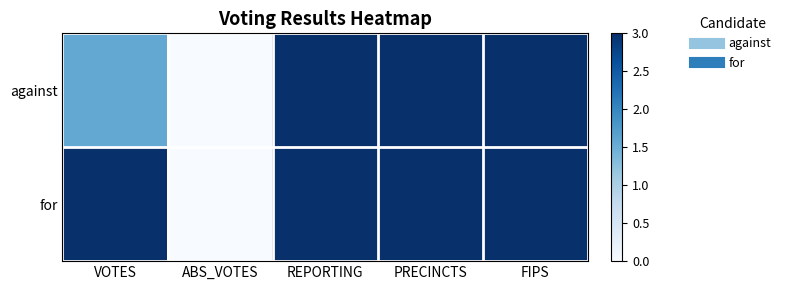

Rank the series by their maximum value, from highest to lowest.

against, for